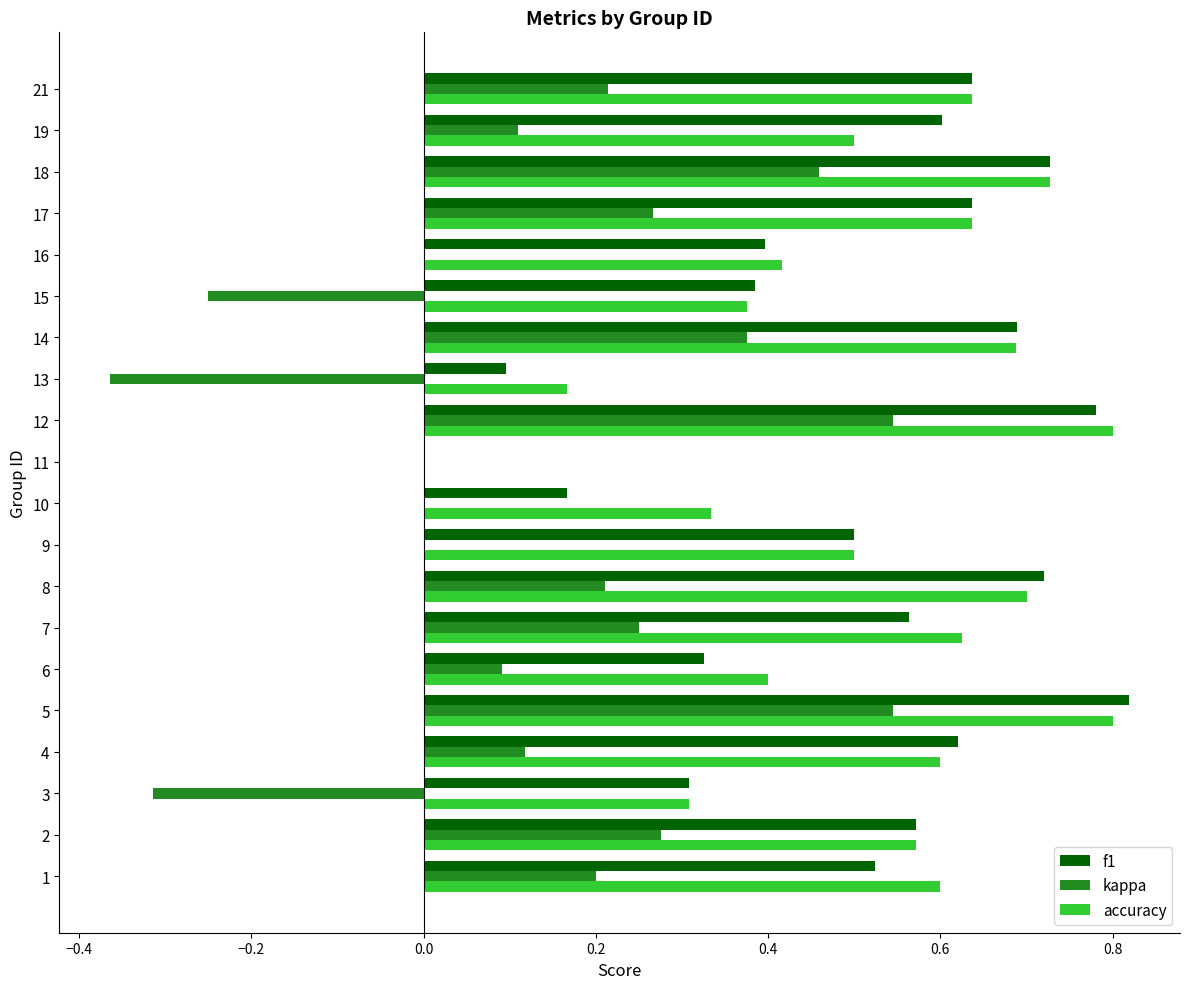

Is the value of accuracy at 13 greater than the value of f1 at 8?

No